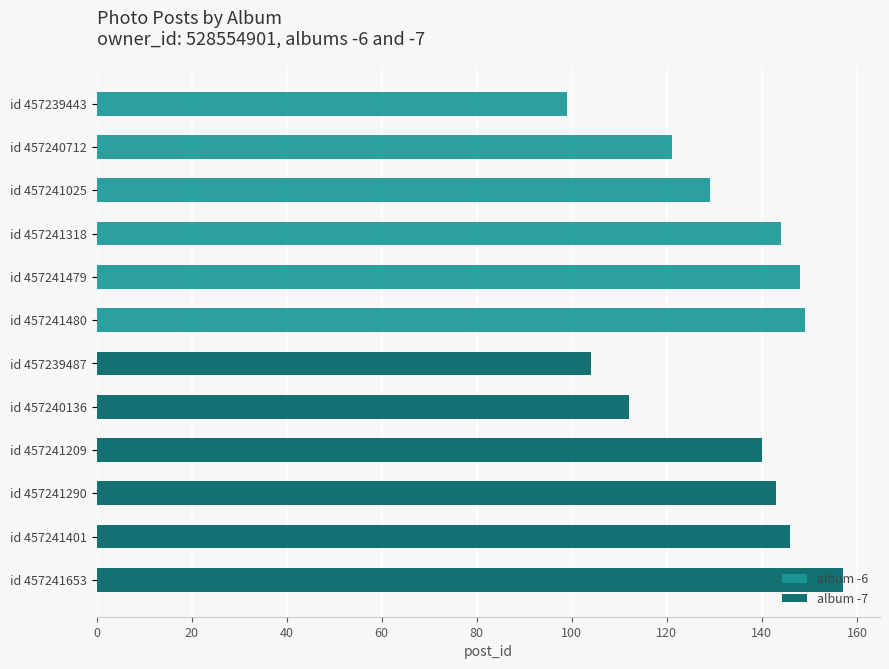

List the series in order of their overall mean, highest first.

album -7, album -6